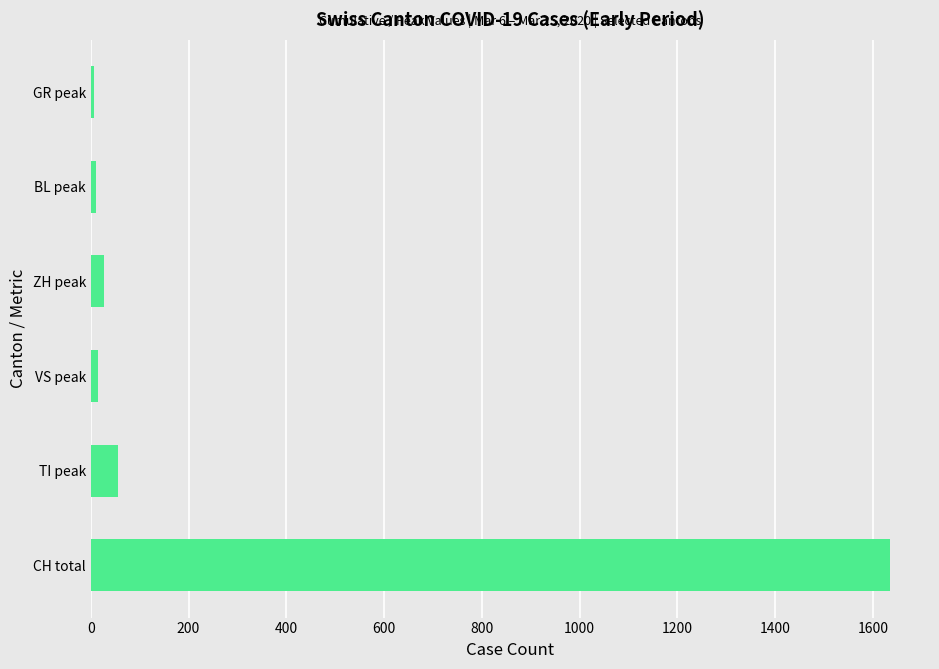

Which label corresponds to the largest value in the chart?

CH total